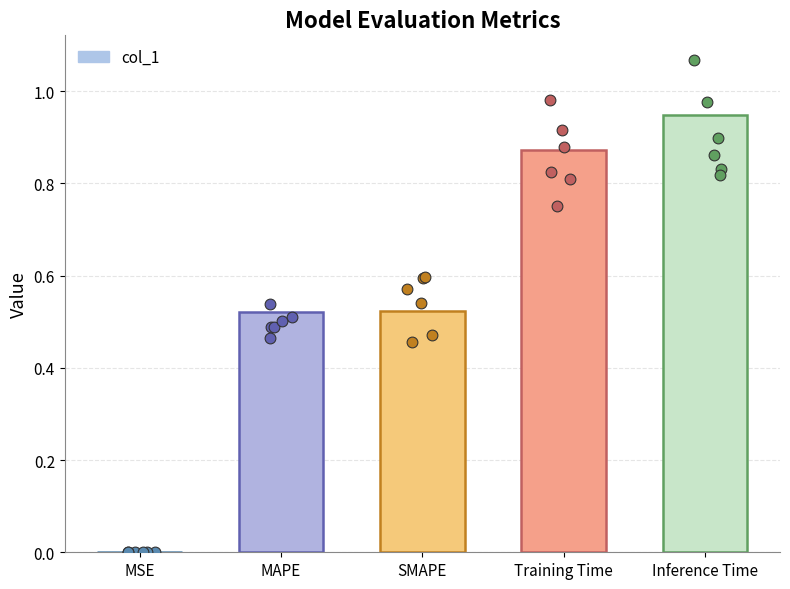

Between SMAPE and Inference Time, which is larger?

Inference Time